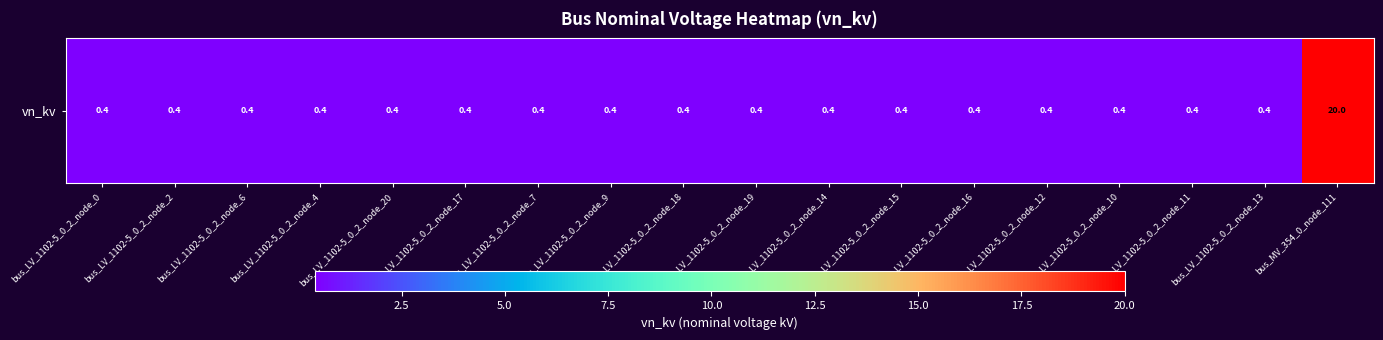

What value does the data have at bus_LV_1102-5_0_2_node_16?

0.4